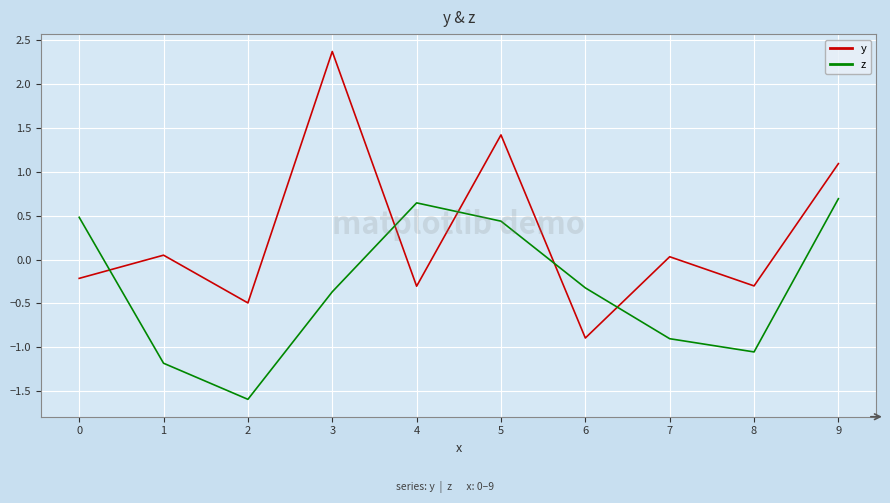

Which series changed the most between 3 and 4?

y